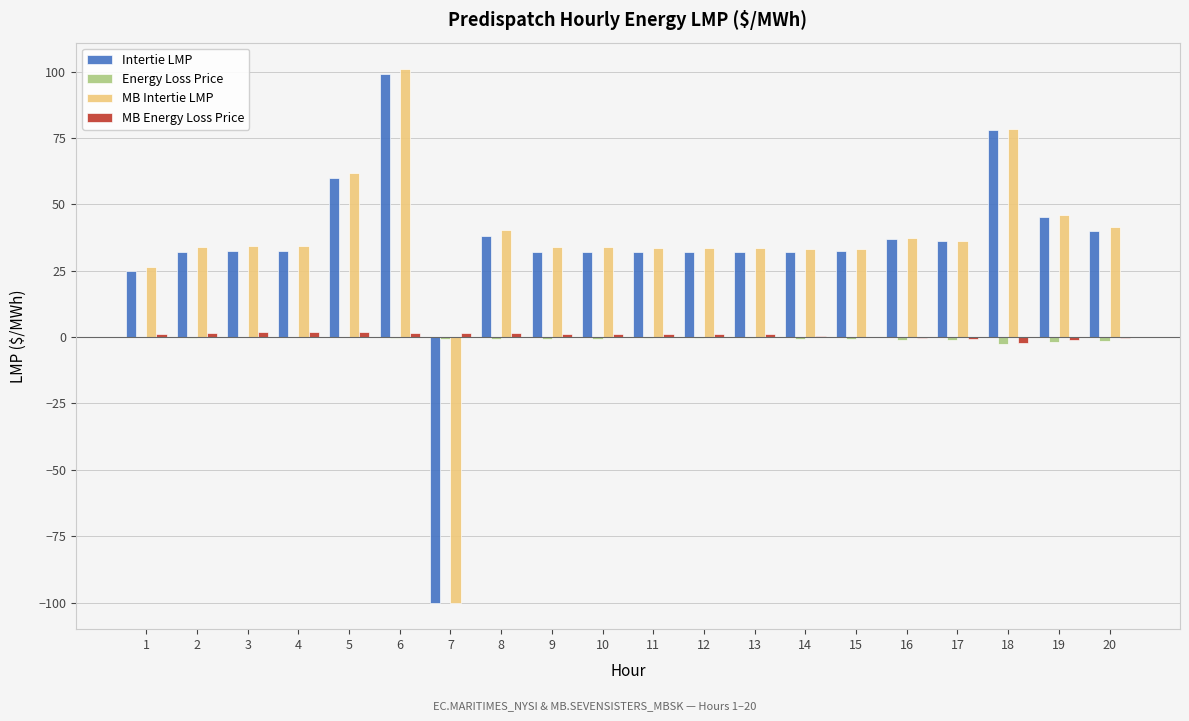

Between 7 and 18, which series saw the biggest shift?

MB Intertie LMP